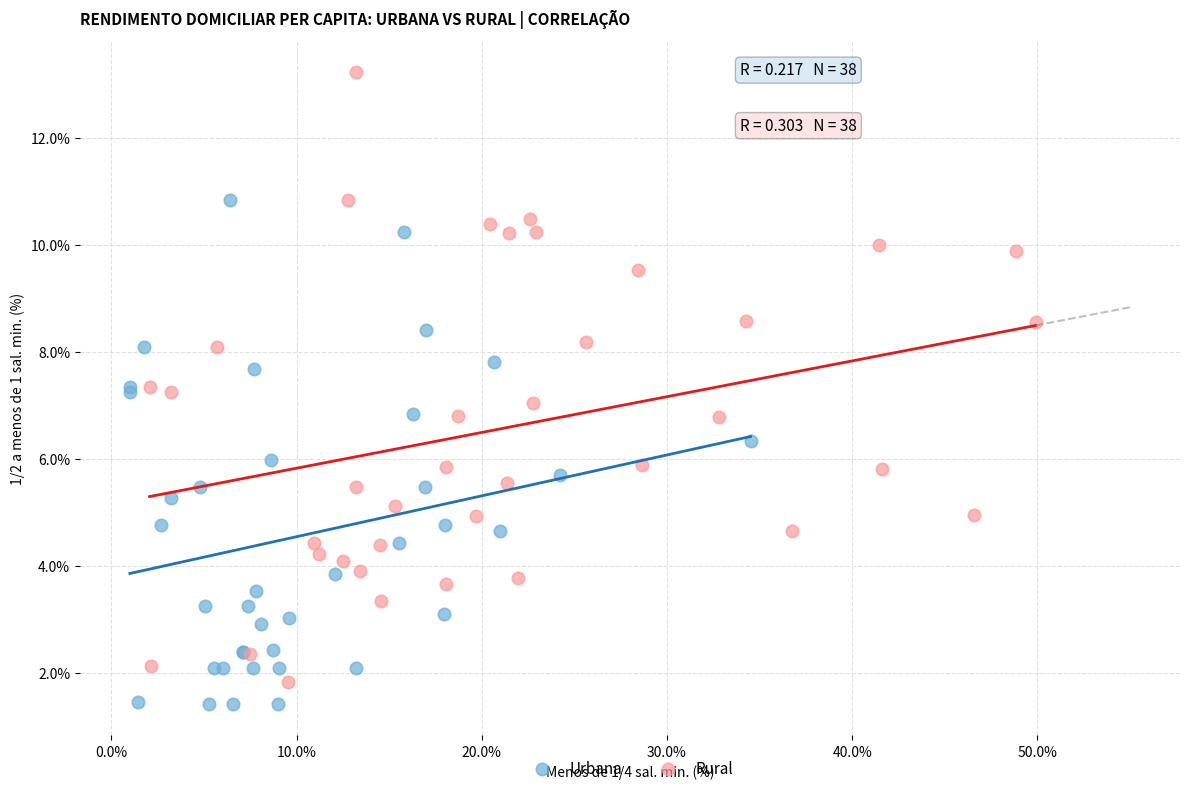

Which series contains the highest Y value?

Rural